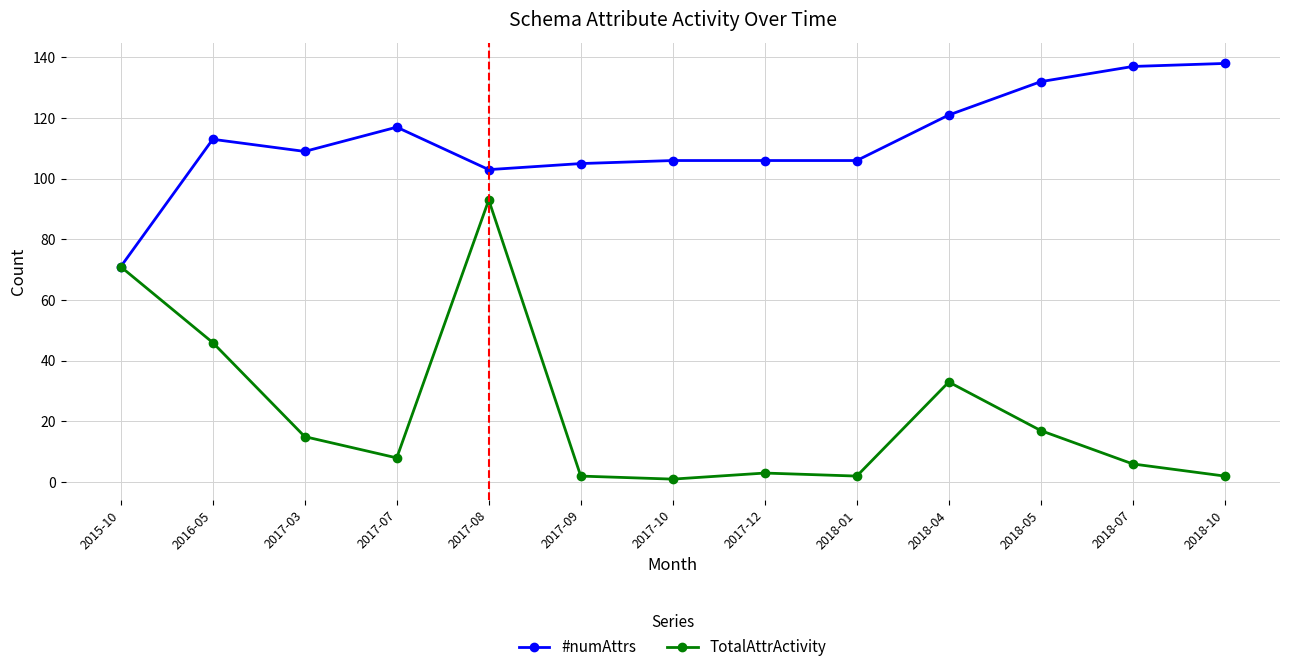

At which category does #numAttrs reach its first local peak?

2016-05